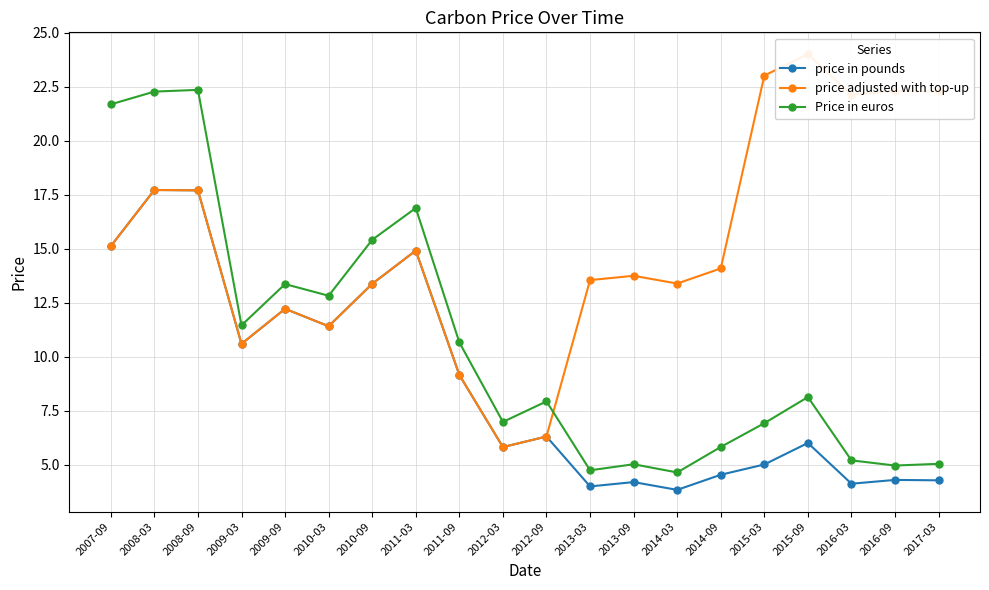

At which label does price adjusted with top-up first exceed 14?

2007-09